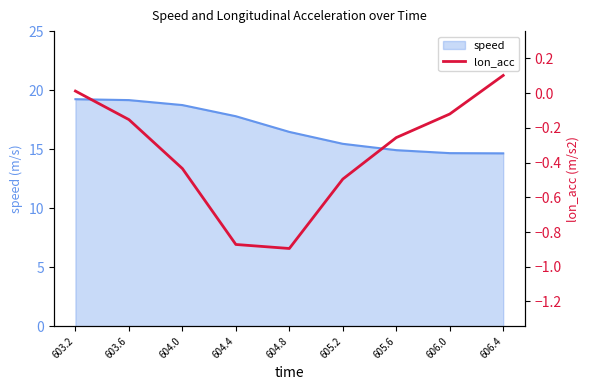

What is the minimum value for speed?

14.6